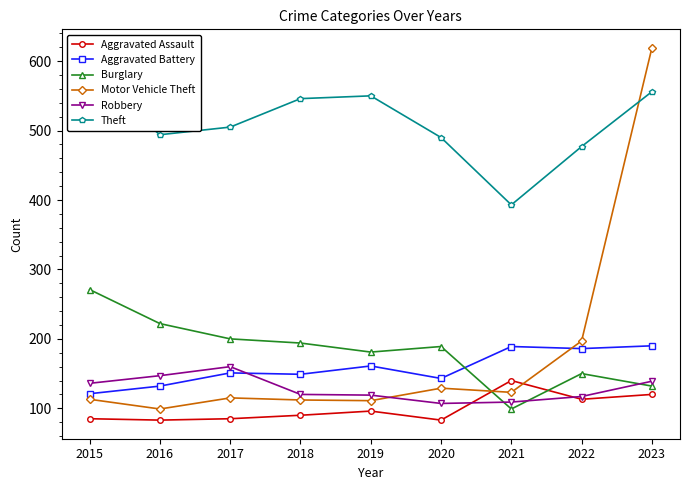

Reading left to right, what are all the values shown in this chart?

Aggravated Assault: 2015=85	2016=83	2017=85	2018=90	2019=96	2020=83	2021=140	2022=113	2023=120
Aggravated Battery: 2015=121	2016=132	2017=151	2018=149	2019=161	2020=143	2021=189	2022=186	2023=190
Burglary: 2015=271	2016=222	2017=200	2018=194	2019=181	2020=189	2021=99	2022=150	2023=132
Motor Vehicle Theft: 2015=113	2016=99	2017=115	2018=112	2019=111	2020=129	2021=123	2022=197	2023=619
Robbery: 2015=136	2016=147	2017=160	2018=120	2019=119	2020=107	2021=109	2022=117	2023=139
Theft: 2015=578	2016=494	2017=505	2018=546	2019=550	2020=490	2021=393	2022=477	2023=556